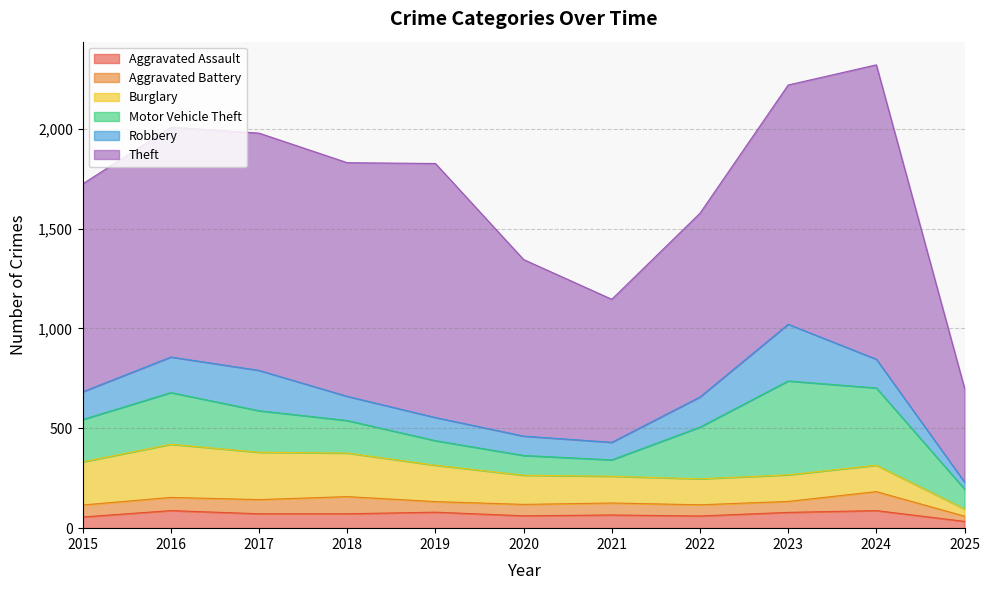

Read the Burglary value at 2015.

216